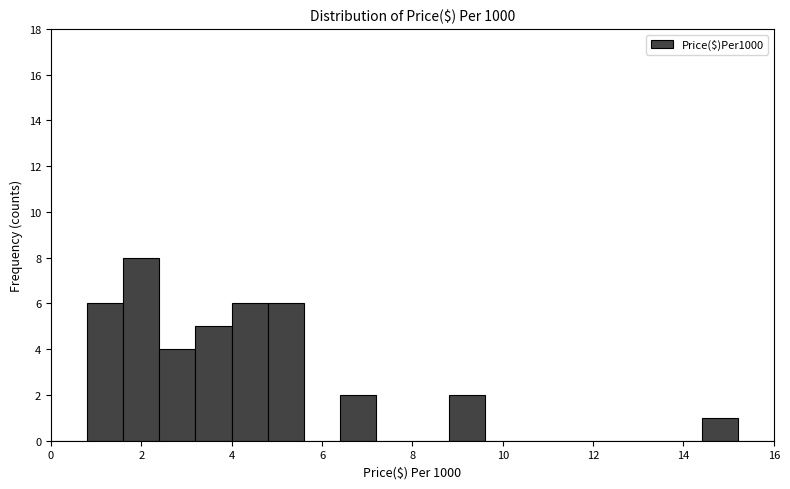

Reading left to right, transcribe this chart: for each bar, give the range it covers on the x-axis and its height. The values are not printed on the chart, so give them approximately, as read against the axis.

0.0 to 0.8: 0
0.8 to 1.6: 6
1.6 to 2.4: 8
2.4 to 3.2: 4
3.2 to 4.0: 5
4.0 to 4.8: 6
4.8 to 5.6: 6
5.6 to 6.4: 0
6.4 to 7.2: 2
7.2 to 8.0: 0
8.0 to 8.8: 0
8.8 to 9.6: 2
9.6 to 10.4: 0
10.4 to 11.2: 0
11.2 to 12.0: 0
12.0 to 12.8: 0
12.8 to 13.6: 0
13.6 to 14.4: 0
14.4 to 15.2: 1
15.2 to 16.0: 0